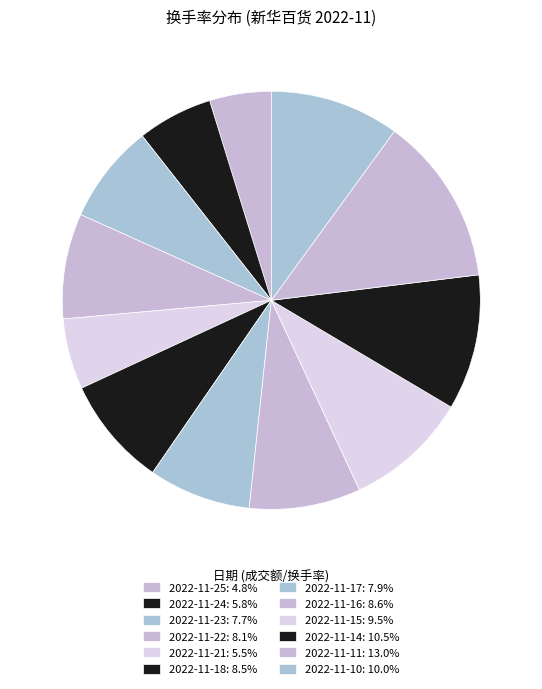

How many slices are in this pie chart?

12